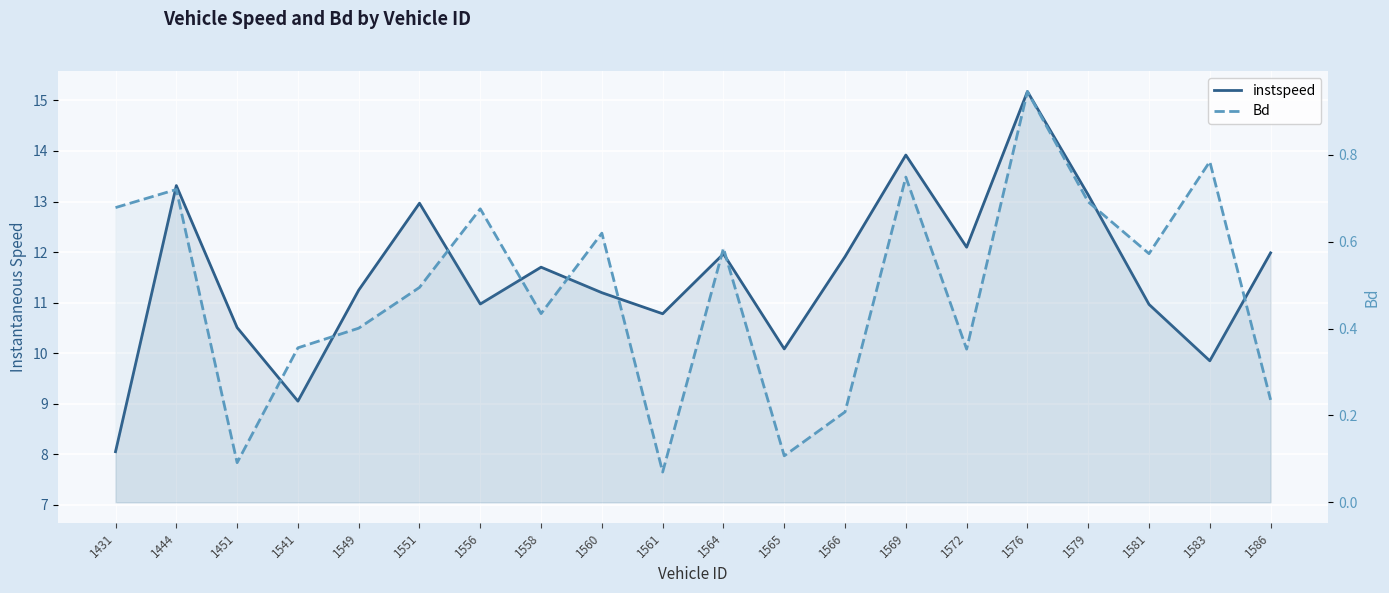

At how many categories does at least one series exceed 2?

20